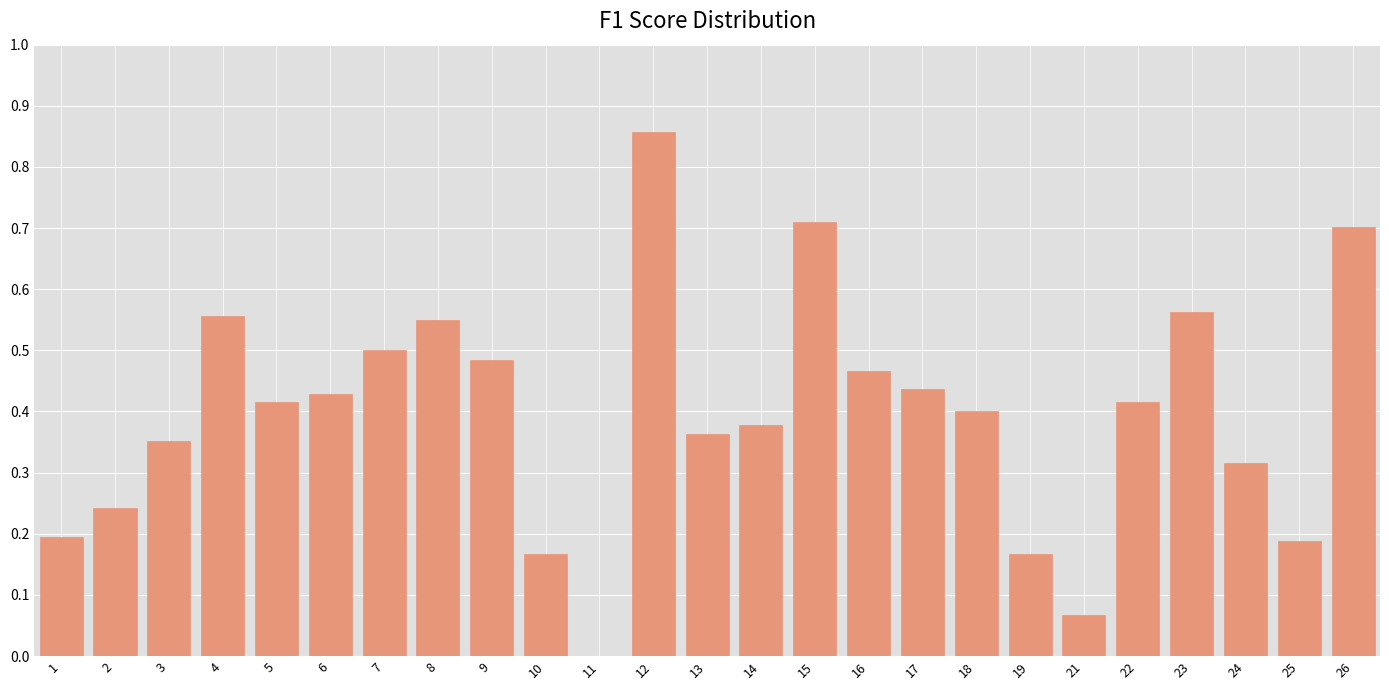

What is the change in value from 7 to 21?

-0.4